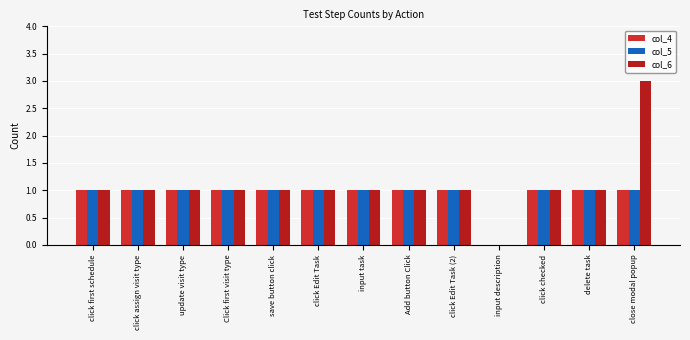

What is the label of the 2nd bar from the left?

click assign visit type